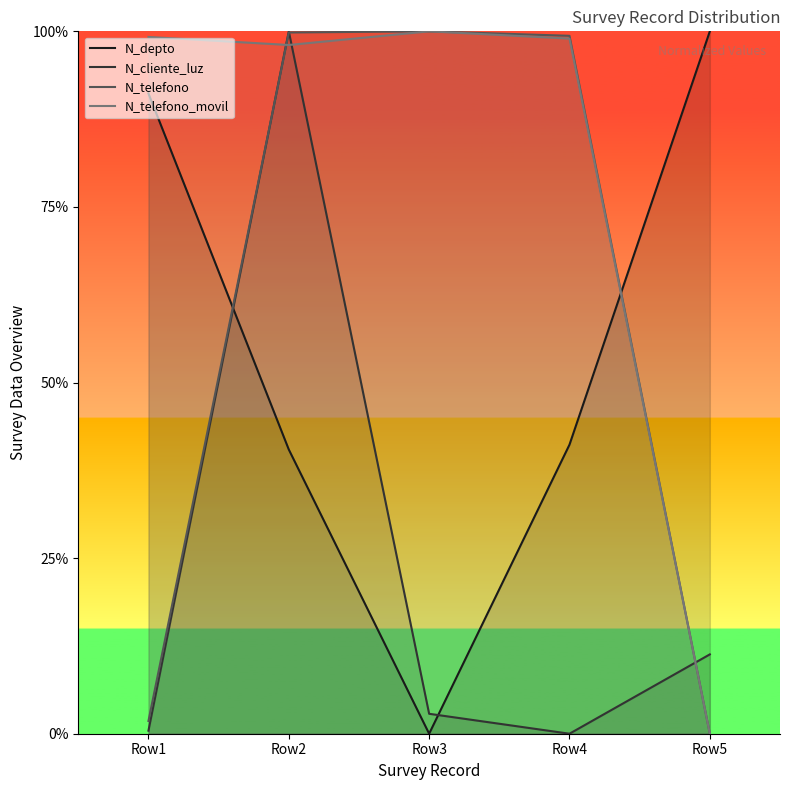

Is it true that N_cliente_luz equals 0.1 at Row5?

True